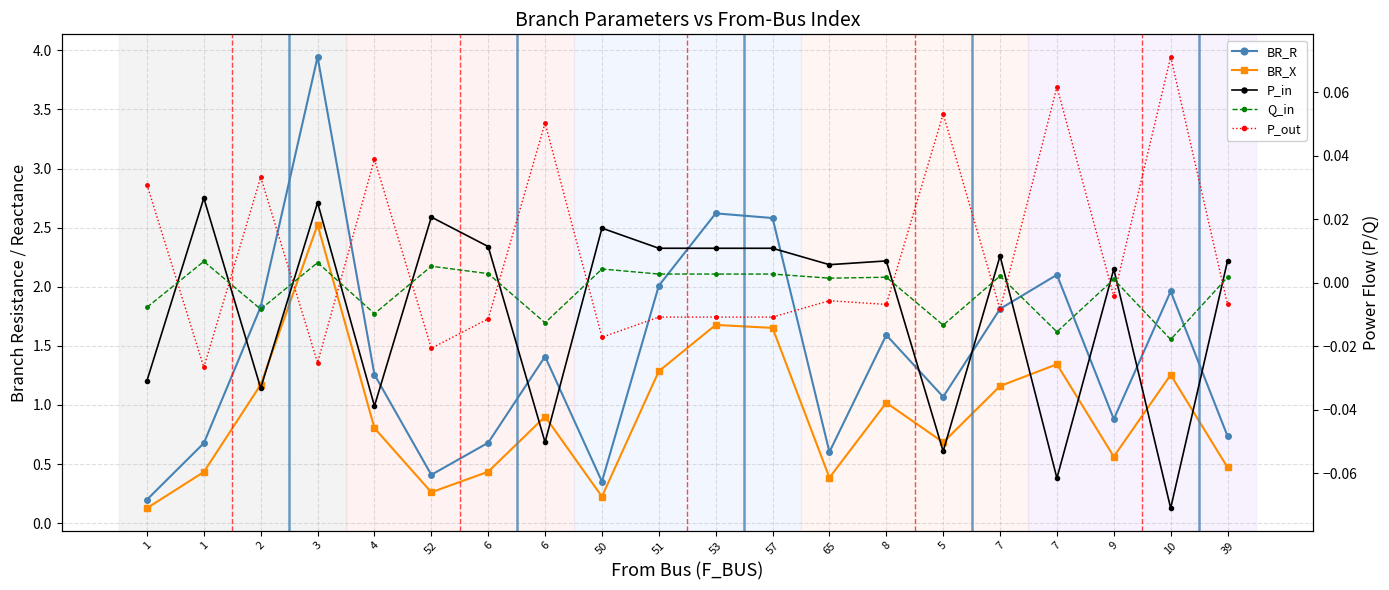

How many data points in Q_in are less than 0?

7